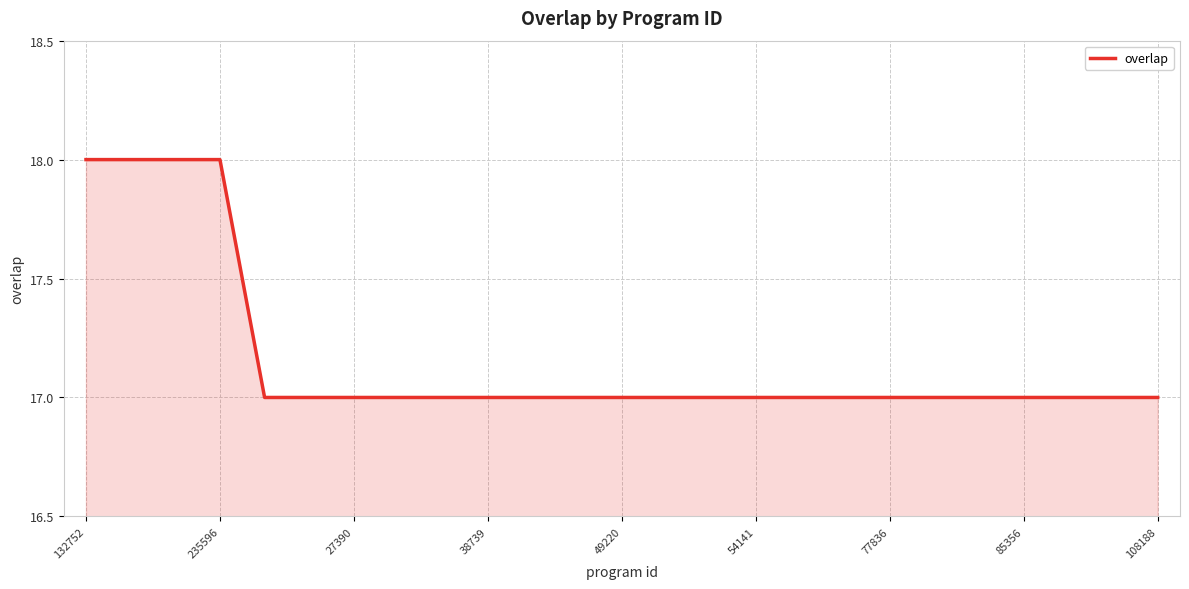

What is the minimum value shown in the chart?

17